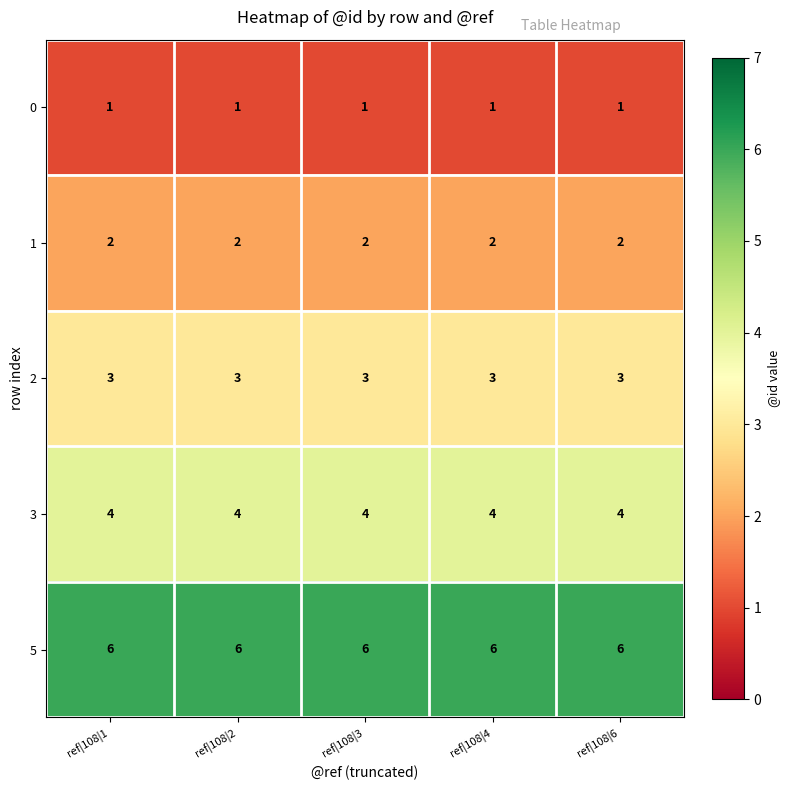

Rank the series by their maximum value, from lowest to highest.

0, 1, 2, 3, 5